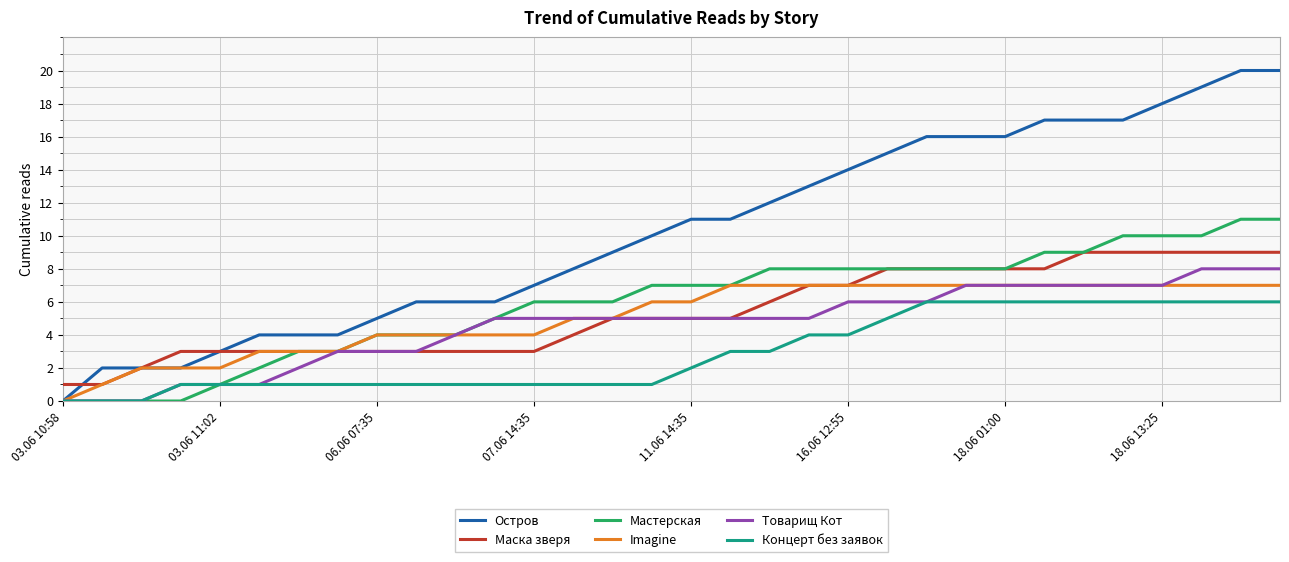

Is this an area chart (filled region under the line)?

No